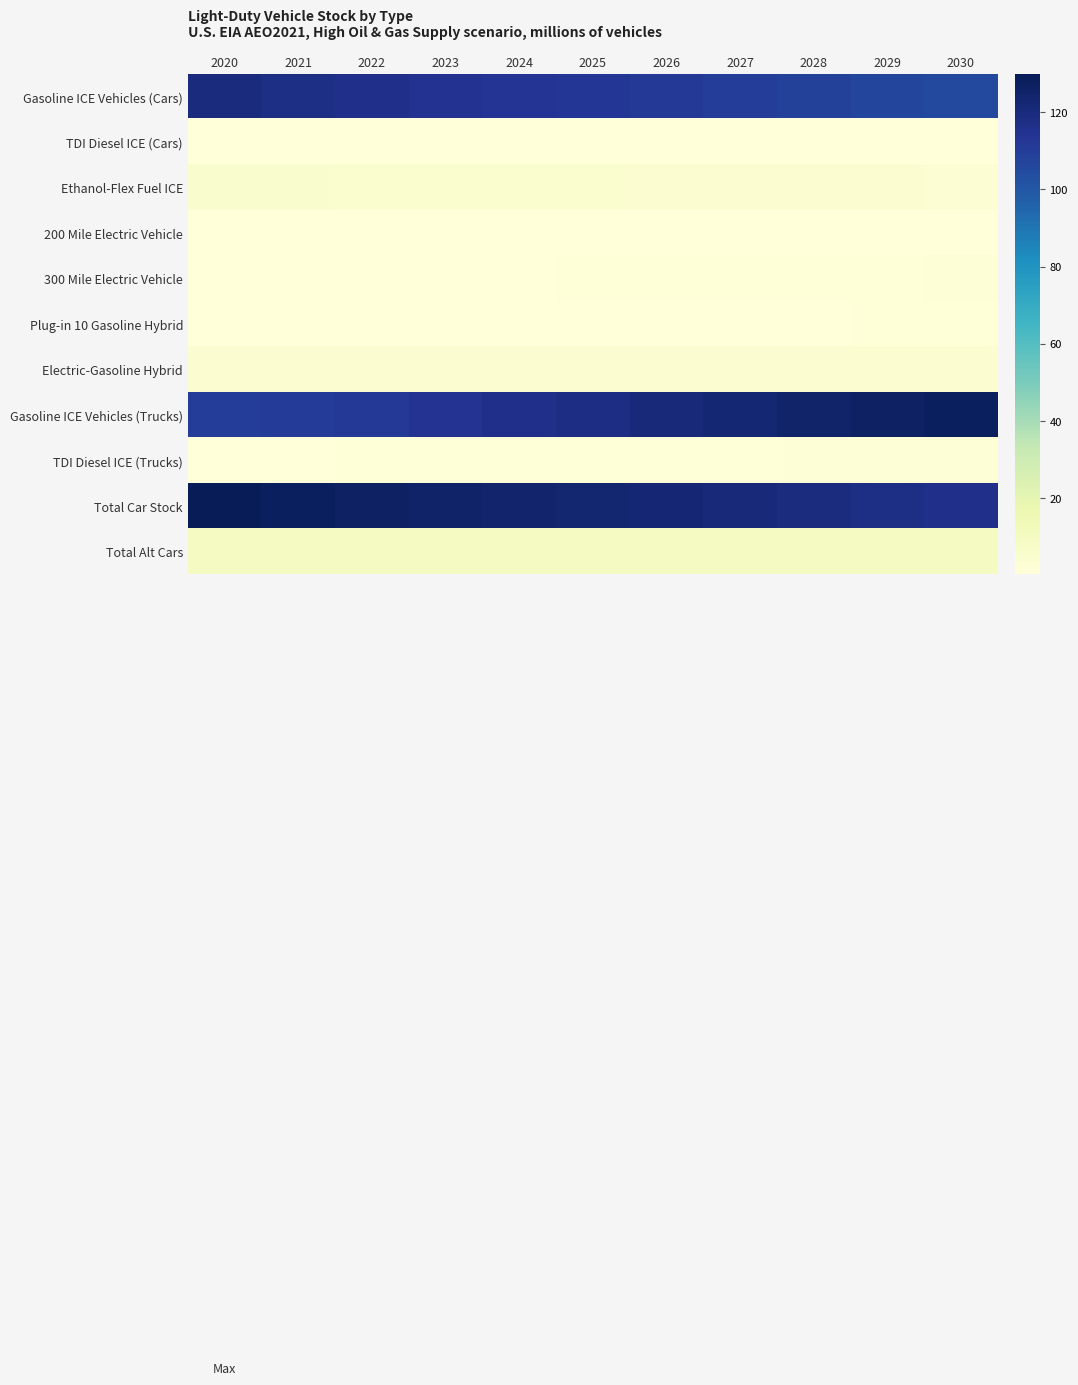

Which series changed the most between 2023 and 2026?

Gasoline ICE Vehicles (Trucks)